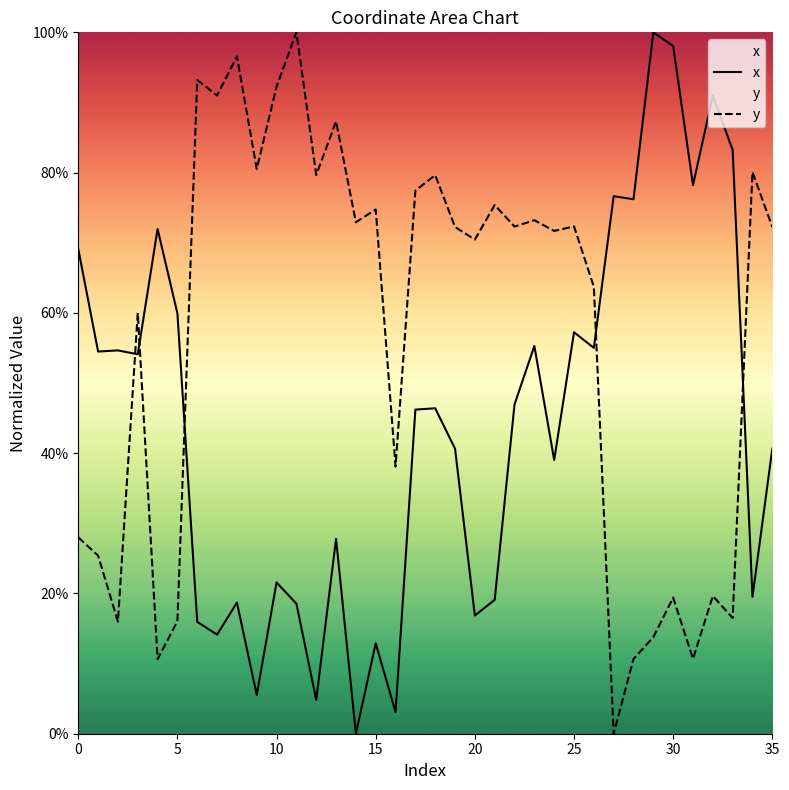

Reading right to left, what are all the values shown in this chart?

x: 40.6	19.5	83.2	91.0	78.2	98.0	100.0	76.2	76.6	55.0	57.2	39.0	55.3	46.9	19.1	16.8	40.6	46.4	46.2	3.1	12.9	0.0	27.8	4.8	18.5	21.6	5.5	18.7	14.1	15.9	59.9	72.0	54.1	54.7	54.5	69.1
y: 72.2	80.1	16.5	19.6	10.7	19.4	13.8	10.7	0.0	63.7	72.3	71.7	73.2	72.3	75.4	70.5	72.2	79.6	77.4	38.1	74.7	72.9	87.3	79.7	100.0	92.3	80.5	96.6	91.0	93.2	16.0	10.6	60.0	16.0	25.4	28.0